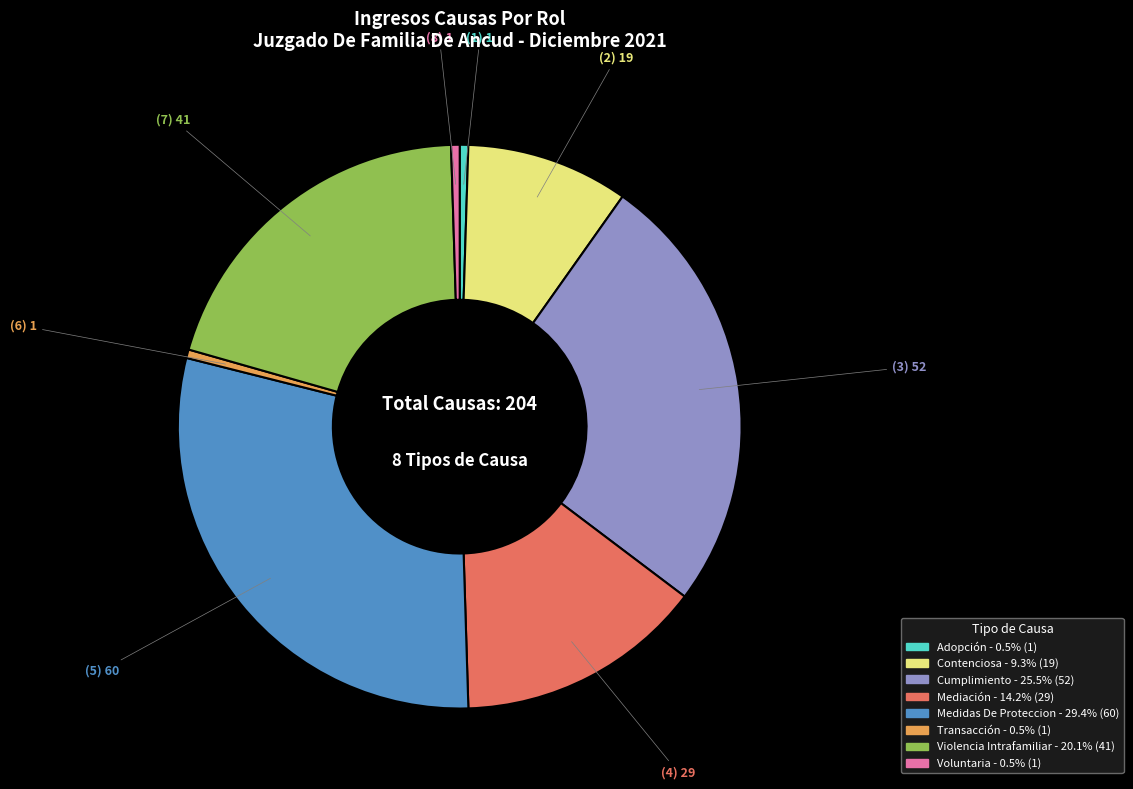

Is it true that Contenciosa is 9% of the pie?

True